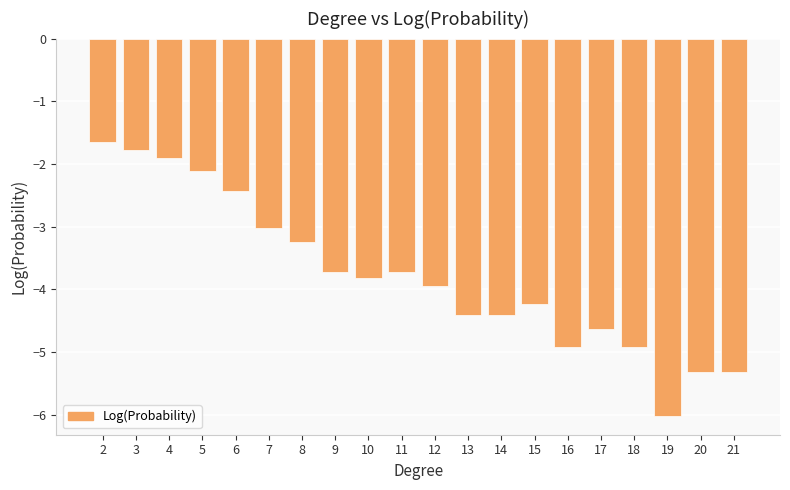

Where does the data first go above -3?

2